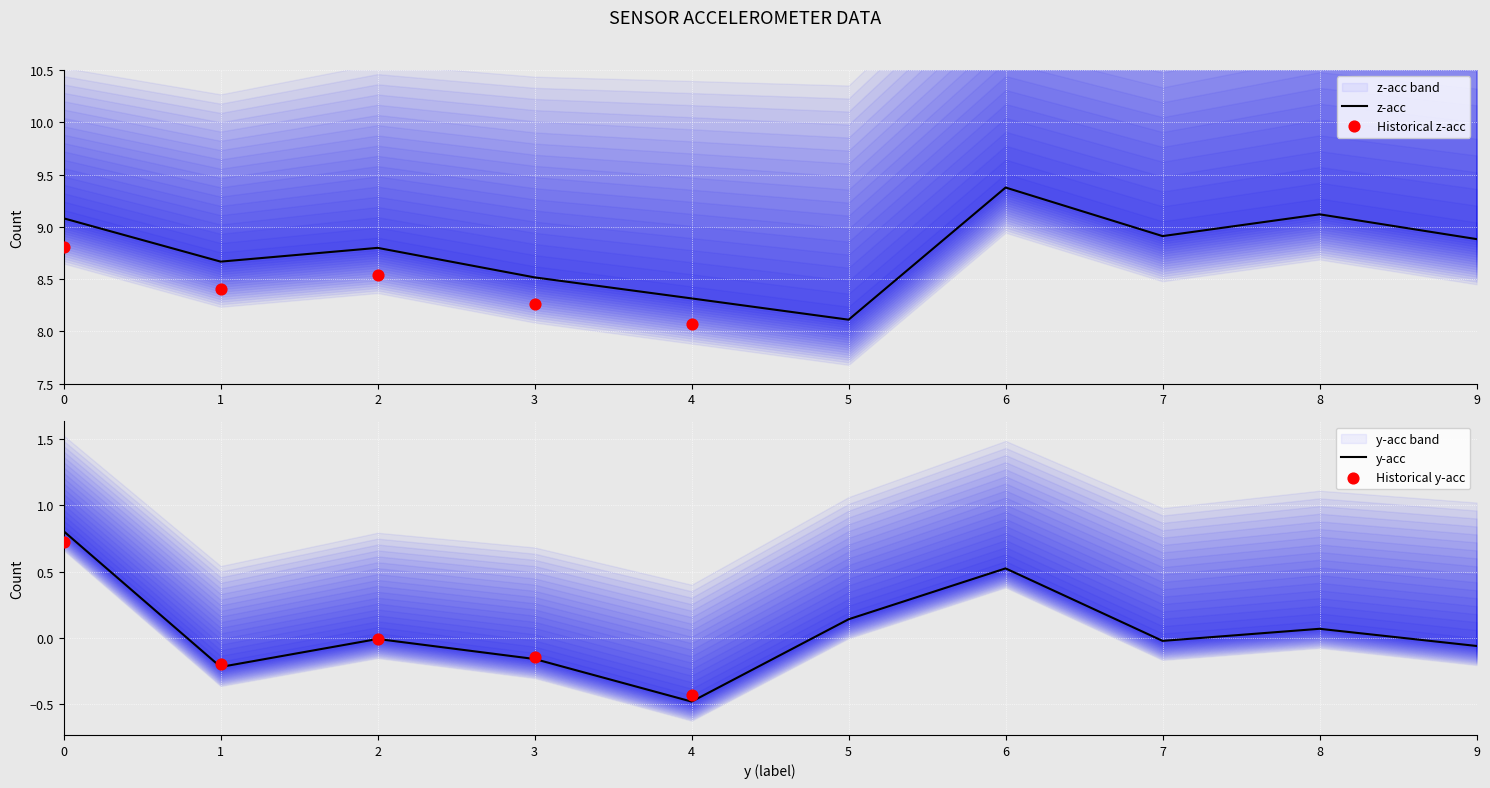

Which series reaches the minimum Y coordinate?

y-acc